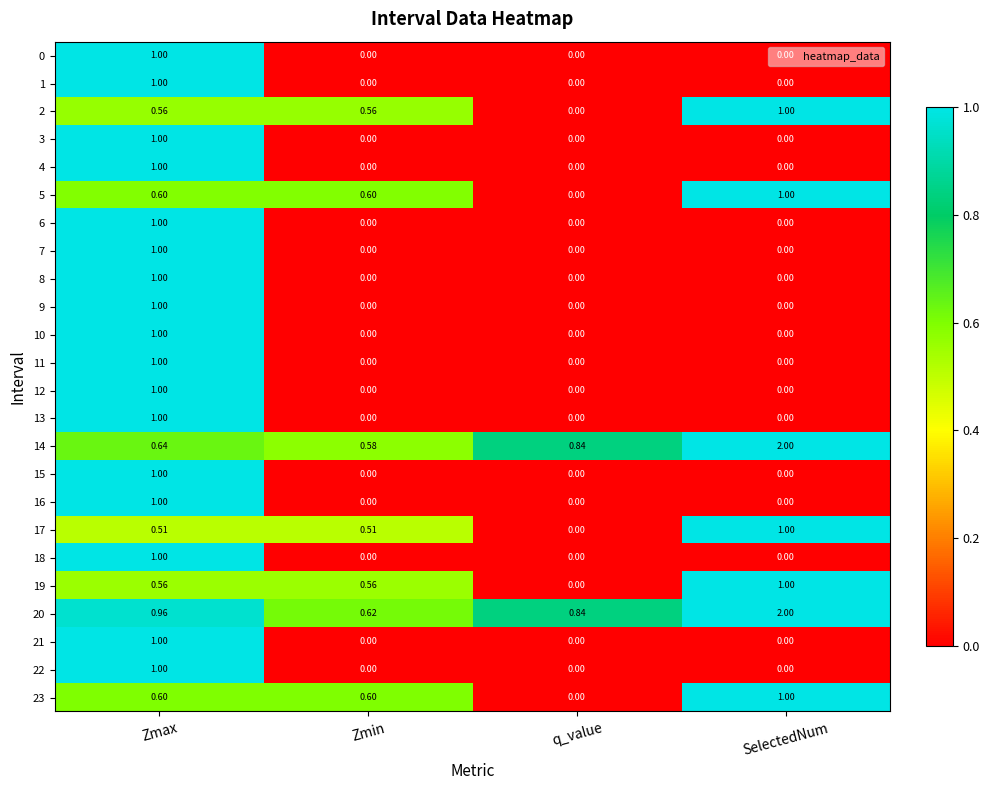

Which label corresponds to the largest value in the chart?

SelectedNum